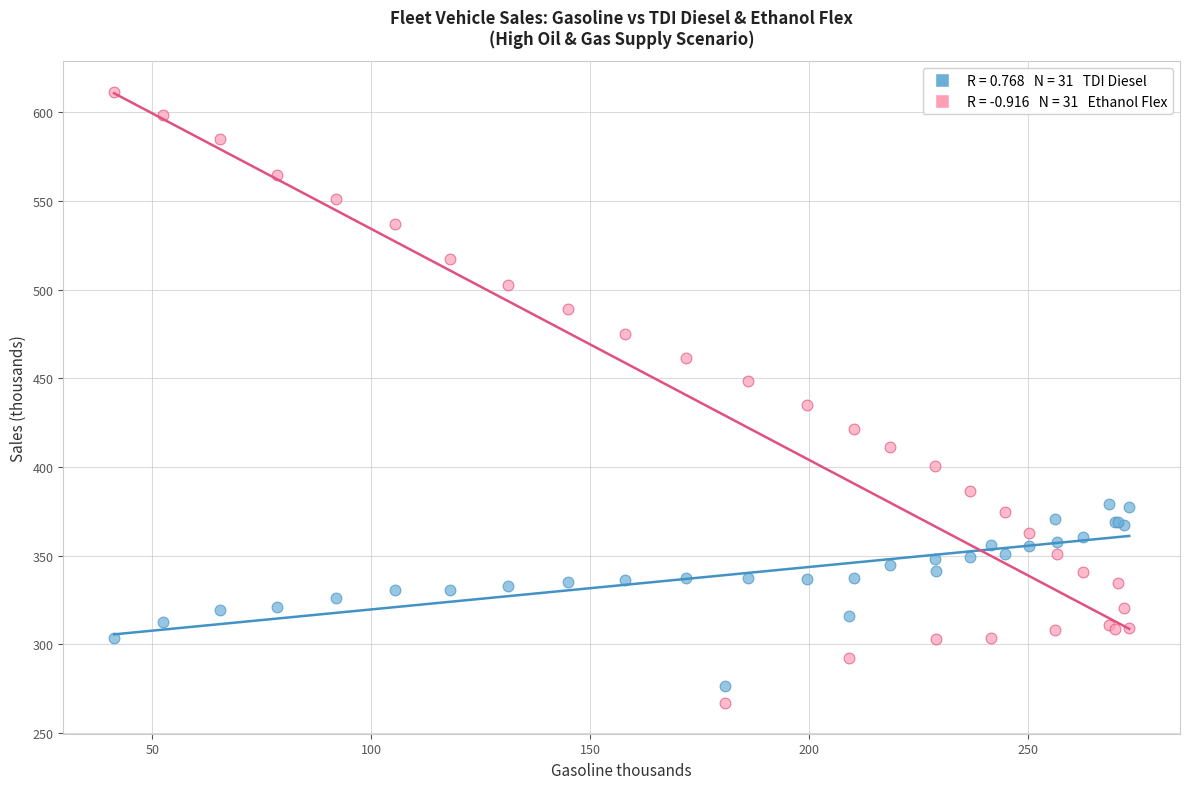

Across all series, what Y value is closest to 439?

434.9